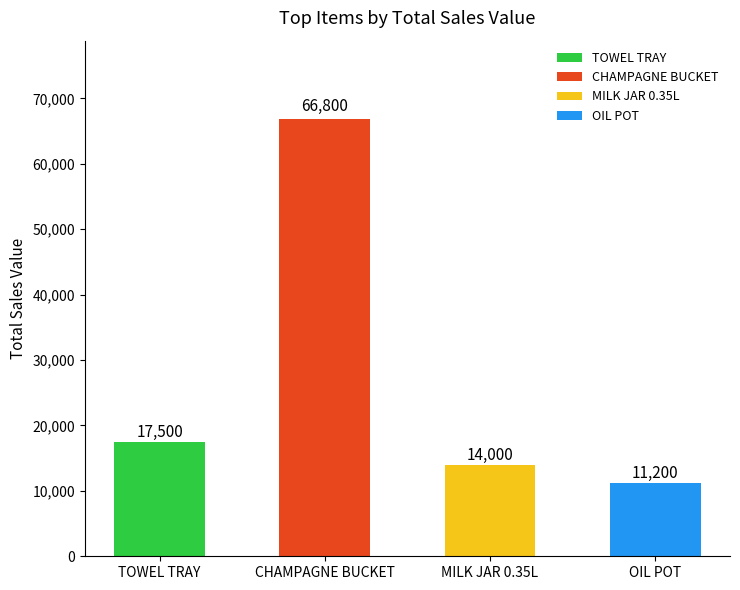

At which category does the chart reach its peak across all series?

CHAMPAGNE BUCKET